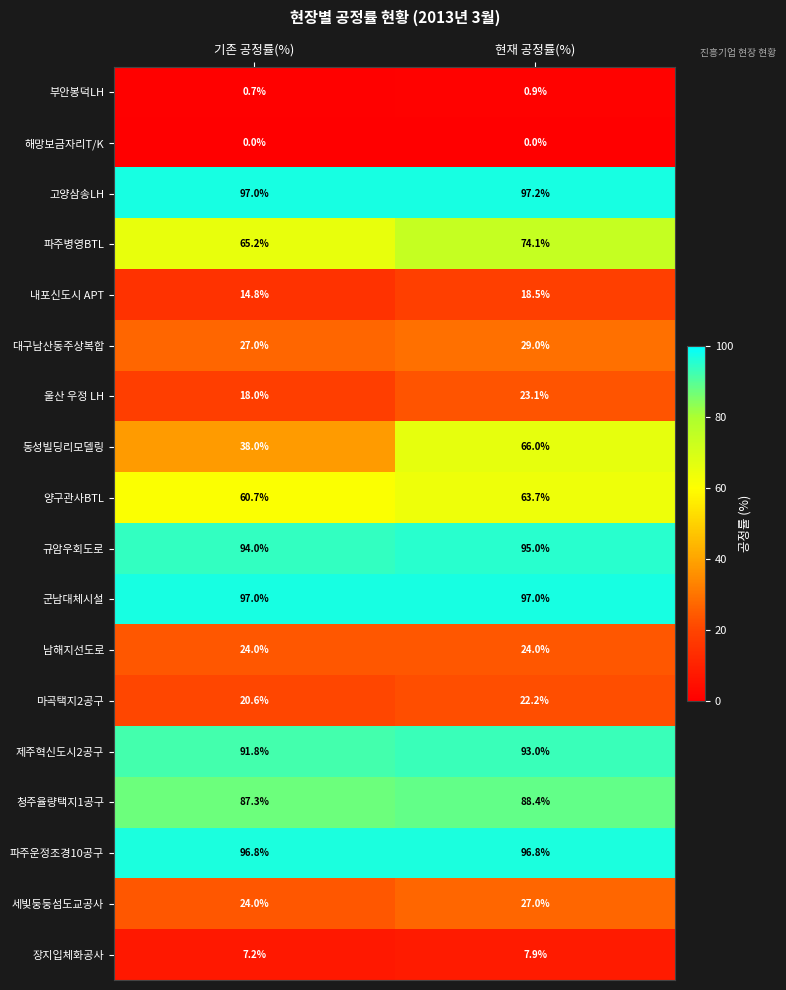

List the series in order of their peak value, lowest first.

해망보금자리T/K, 부안봉덕LH, 장지입체화공사, 내포신도시 APT, 마곡택지2공구, 울산 우정 LH, 남해지선도로, 세빛둥둥섬도교공사, 대구남산동주상복합, 양구관사BTL, 동성빌딩리모델링, 파주병영BTL, 청주율량택지1공구, 제주혁신도시2공구, 규암우회도로, 파주운정조경10공구, 군남대체시설, 고양삼송LH